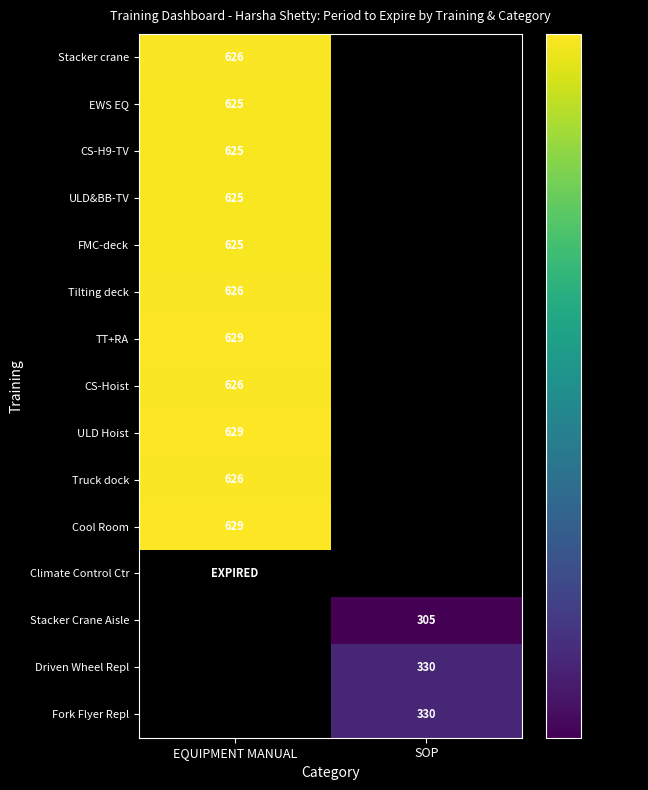

Is it true that Stacker Crane Aisle equals 305 at SOP?

True